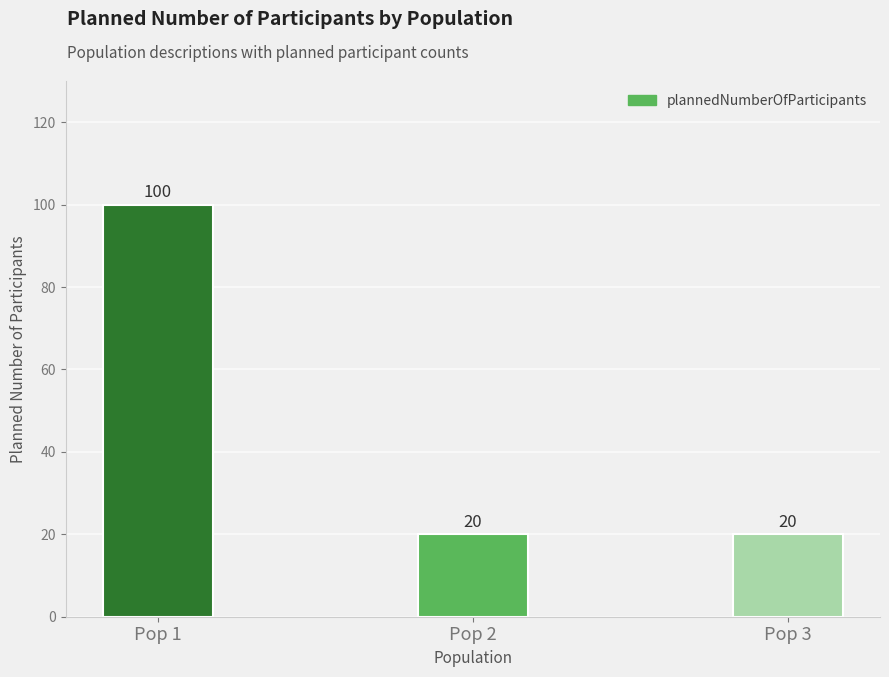

Does the chart contain any negative values?

No